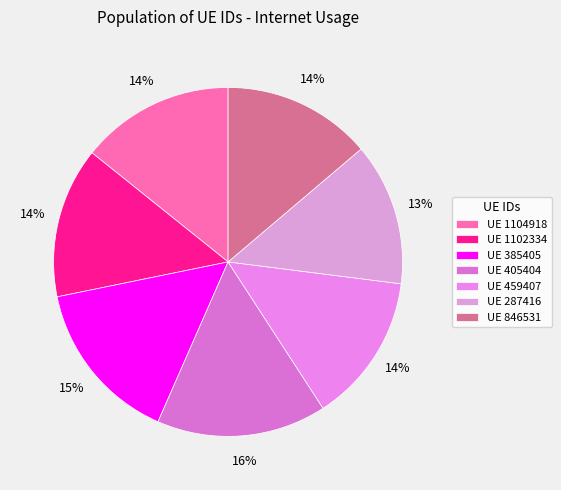

Which slice is the smallest?

UE 287416